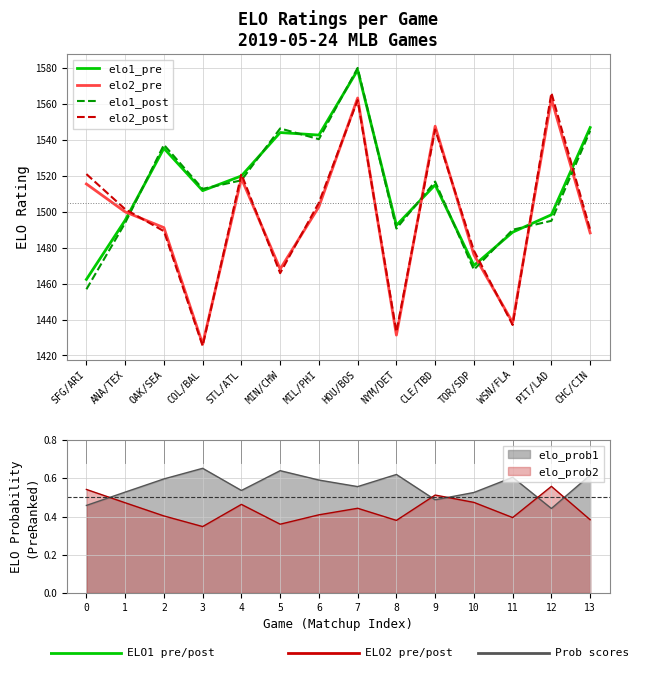

Which label corresponds to the smallest value in the chart?

COL/BAL